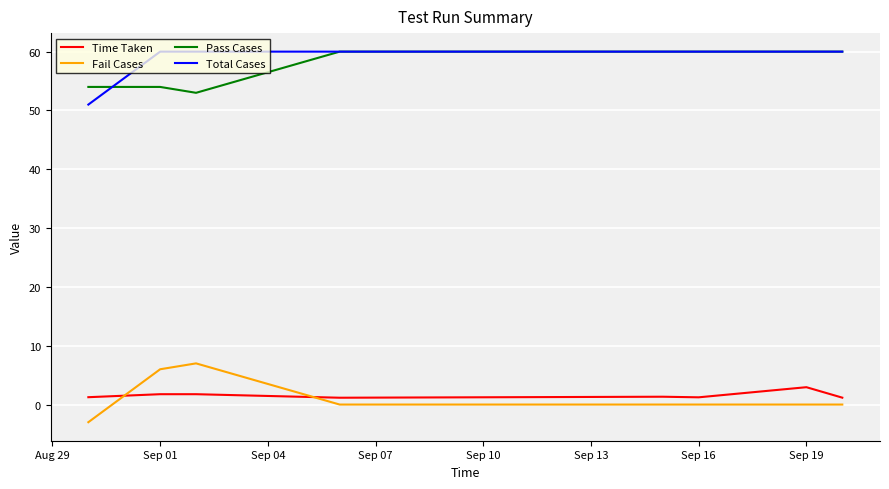

True or false: Time Taken and Total Cases intersect in this chart.

False